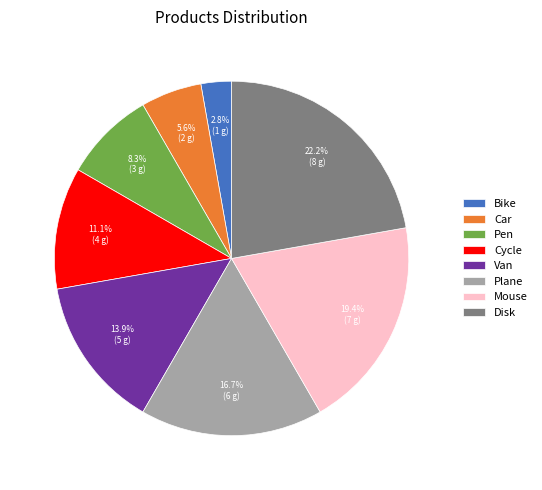

What is the smallest slice in the pie chart?

Bike